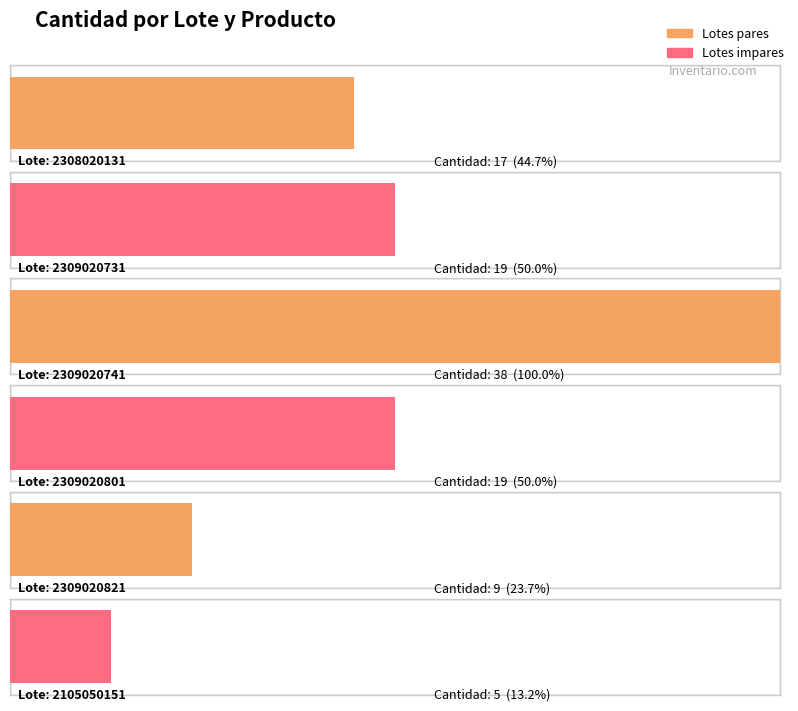

What is the value of the Lote 2309020731 point at the 2nd from the left?

0.5